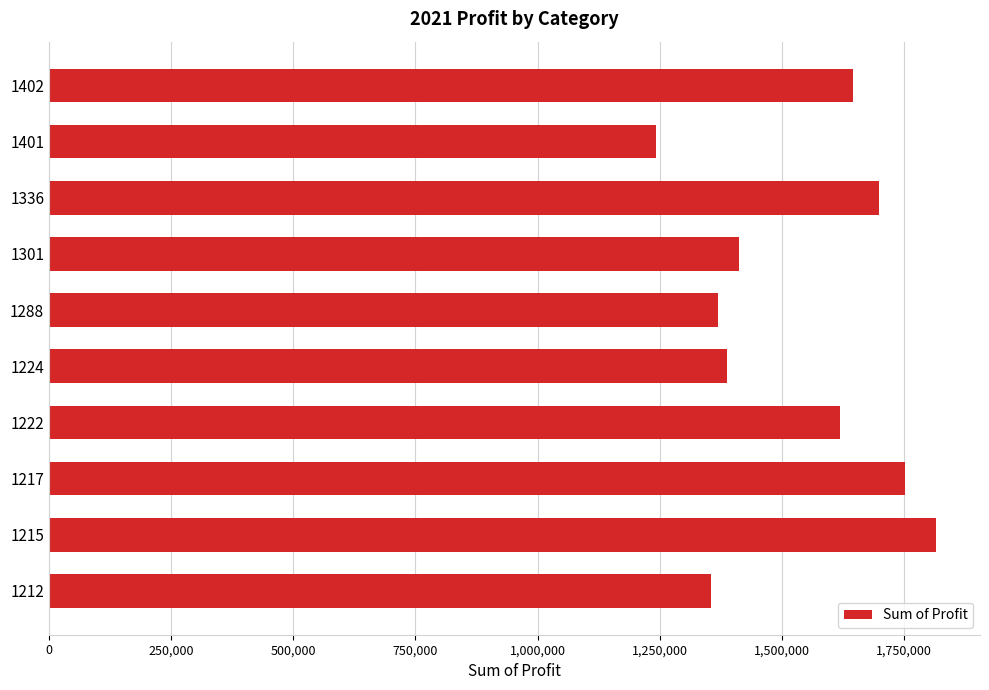

Are the bars grouped side by side (vs. stacked)?

No